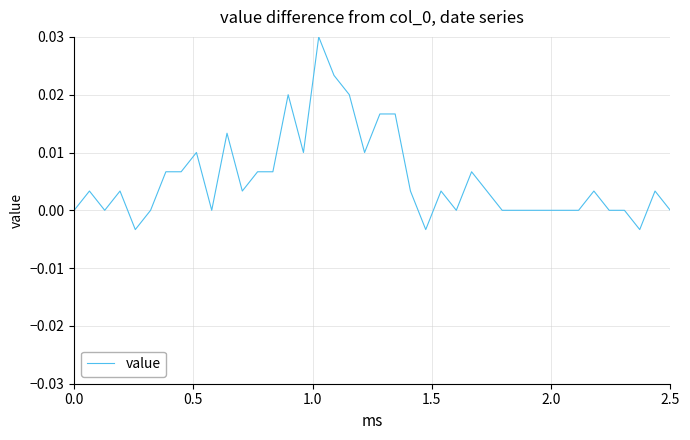

Does the chart display data point markers on the line(s)?

No